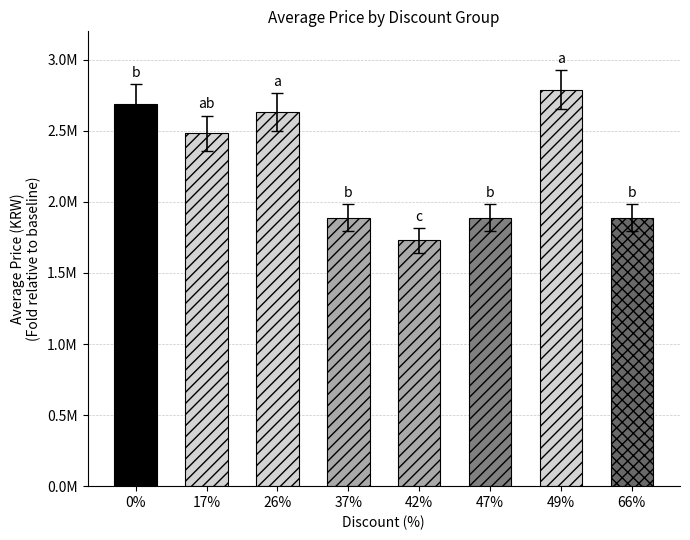

Reading left to right, extract all data points from this chart.

2691500	2482635	2631667	1890000	1730000	1890000	2790000	1890000